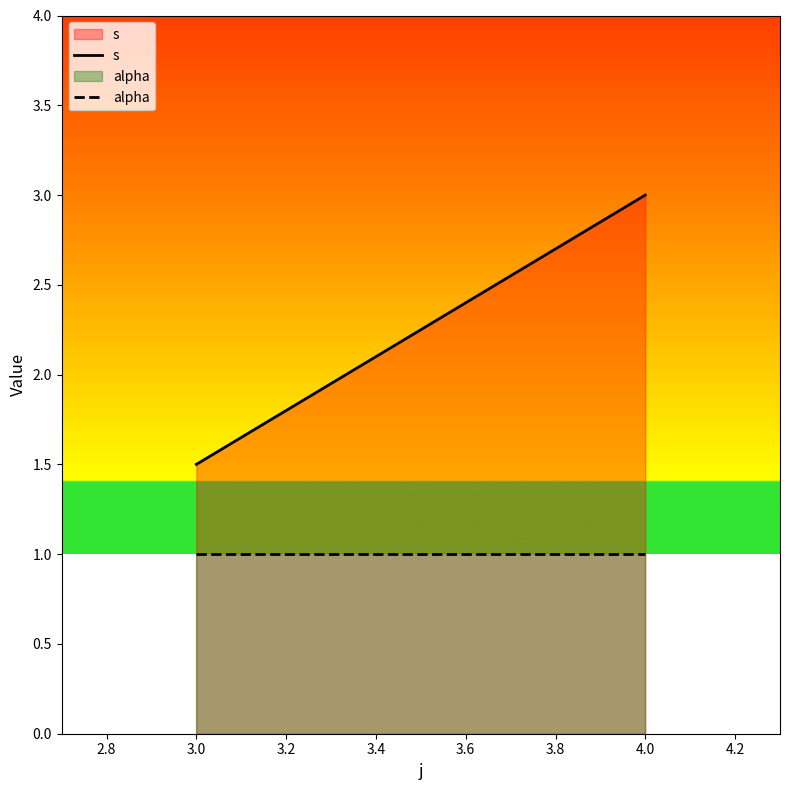

What is the approximate value of alpha at 4.0?

1.0